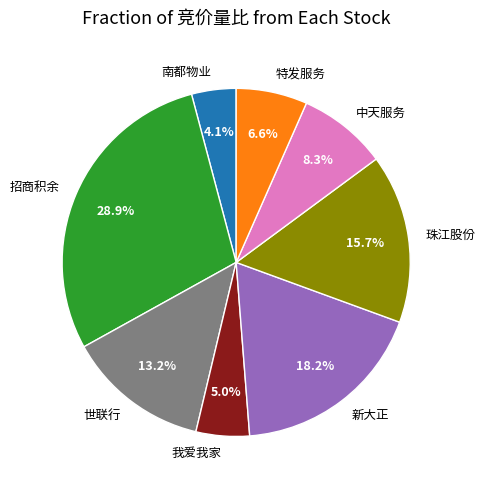

To the nearest percent, what percentage of the pie is 中天服务?

8%